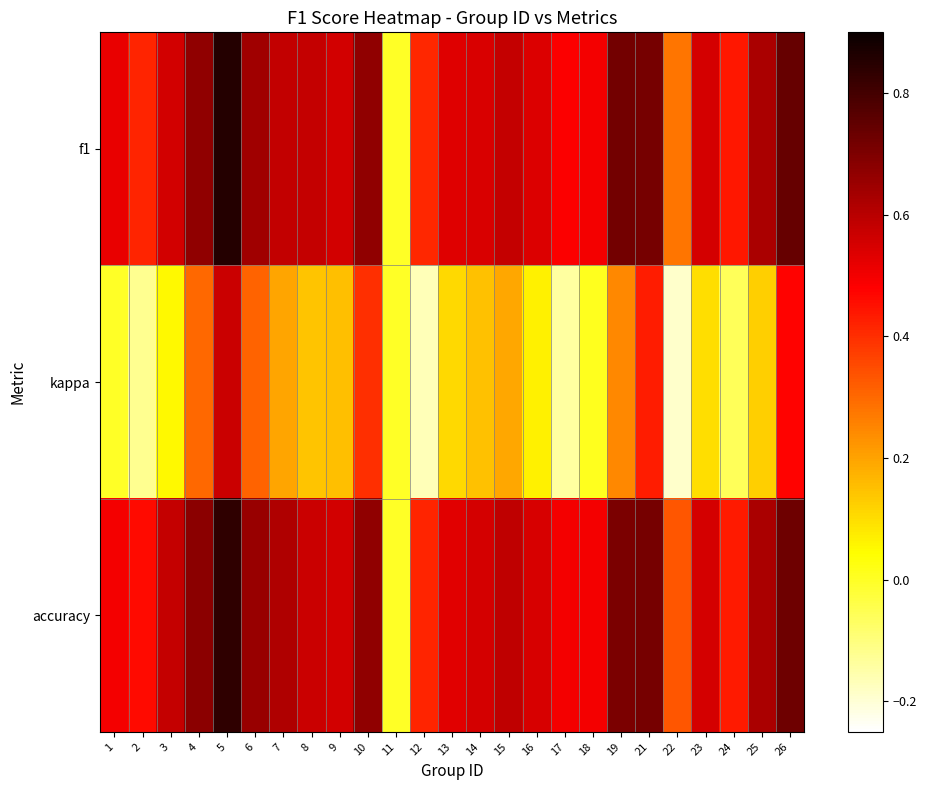

How many categories are shown in the chart?

25